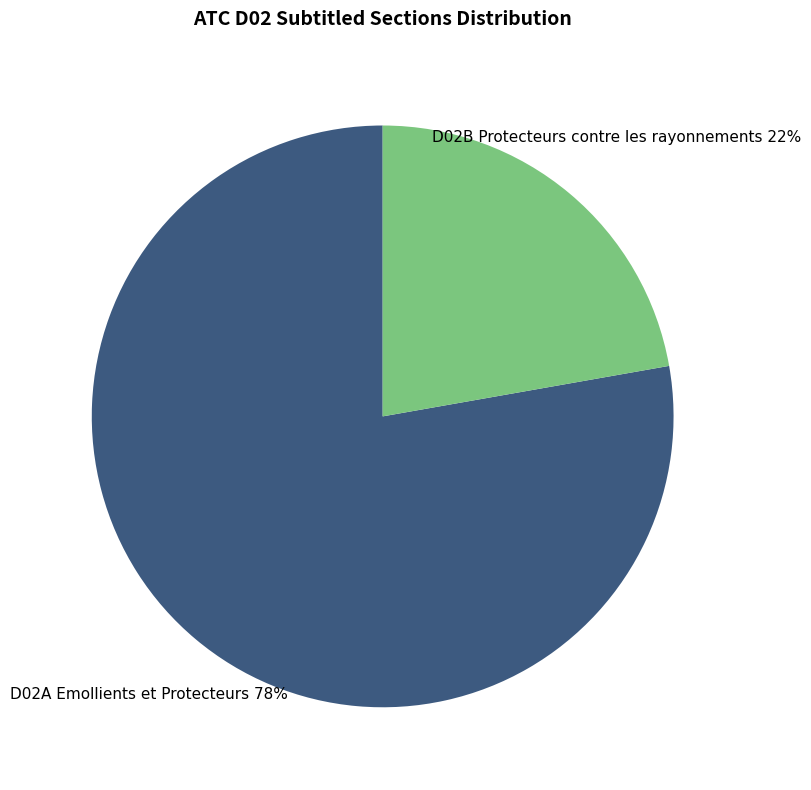

To the nearest percent, what portion does D02A Emollients et Protecteurs represent?

78%